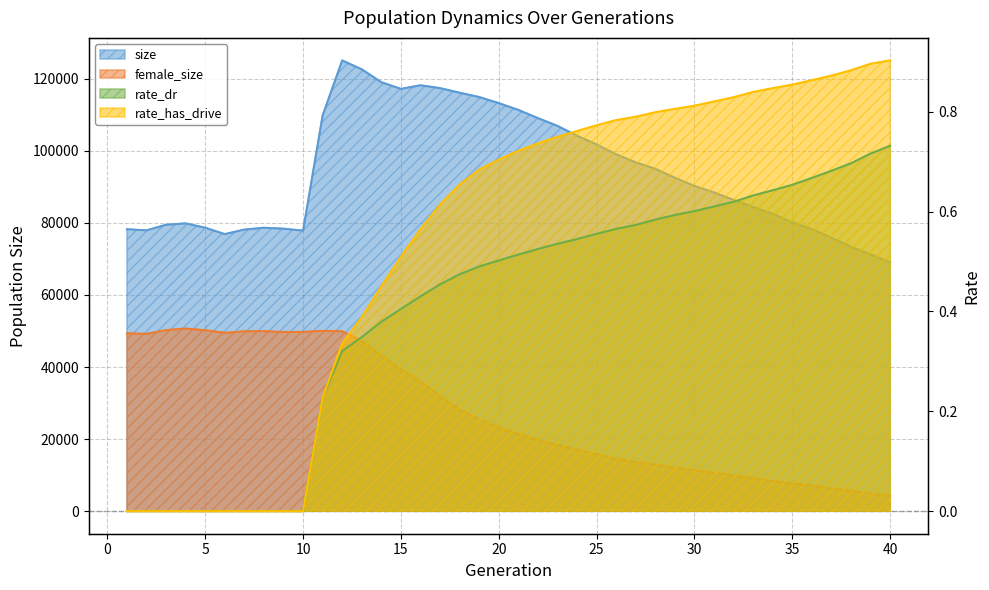

Reading left to right, extract all data points from this chart.

size: 78229.0	77908.0	79472.0	79848.0	78638.0	76874.0	78128.0	78641.0	78374.0	77835.0	109791.0	125058.0	122589.0	119007.0	117166.0	118163.0	117376.0	116094.0	114902.0	113206.0	111331.0	109055.0	106896.0	104159.0	101729.0	99016.0	96768.0	94991.0	92499.0	90231.0	88416.0	86355.0	84361.0	82500.0	80114.0	78244.0	75837.0	73344.0	71224.0	69037.0
female_size: 49358.0	49196.0	50236.0	50662.0	50199.0	49486.0	49894.0	49944.0	49719.0	49731.0	50030.0	49909.0	47240.0	43191.0	39308.0	36054.0	31805.0	28181.0	25479.0	23244.0	21445.0	19804.0	18402.0	17054.0	15807.0	14577.0	13601.0	12901.0	12066.0	11360.0	10690.0	9910.0	9110.0	8357.0	7716.0	7127.0	6359.0	5643.0	4887.0	4317.0
rate_dr: 0.0	0.0	0.0	0.0	0.0	0.0	0.0	0.0	0.0	0.0	0.2	0.3	0.3	0.4	0.4	0.4	0.5	0.5	0.5	0.5	0.5	0.5	0.5	0.5	0.6	0.6	0.6	0.6	0.6	0.6	0.6	0.6	0.6	0.6	0.7	0.7	0.7	0.7	0.7	0.7
rate_has_drive: 0.0	0.0	0.0	0.0	0.0	0.0	0.0	0.0	0.0	0.0	0.2	0.3	0.4	0.5	0.5	0.6	0.6	0.7	0.7	0.7	0.7	0.7	0.7	0.8	0.8	0.8	0.8	0.8	0.8	0.8	0.8	0.8	0.8	0.8	0.9	0.9	0.9	0.9	0.9	0.9